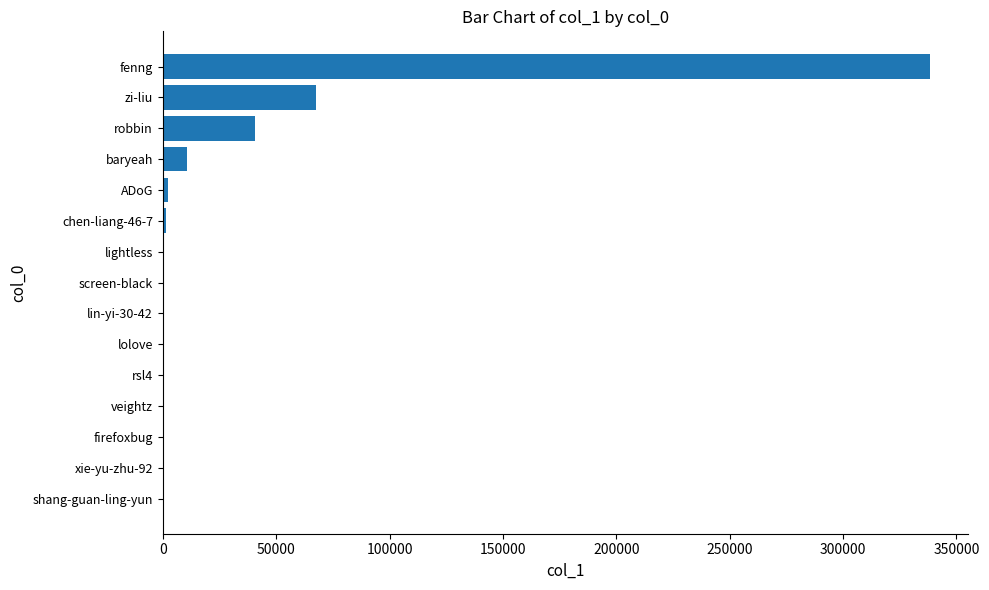

Between zi-liu and firefoxbug, which is larger?

zi-liu